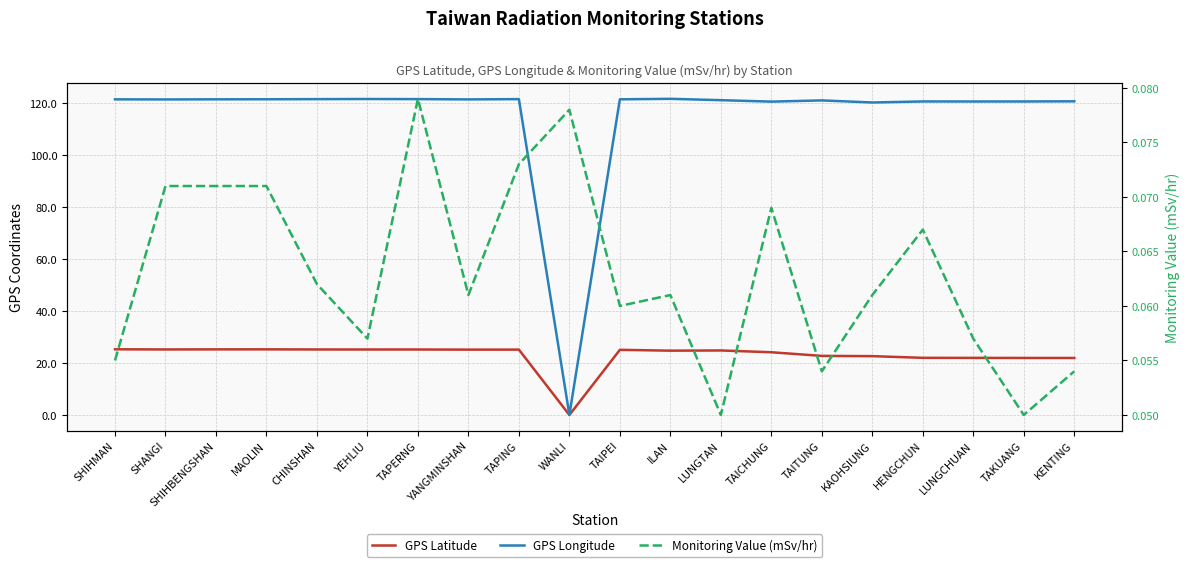

What is the label of the 10th point from the left?

WANLI